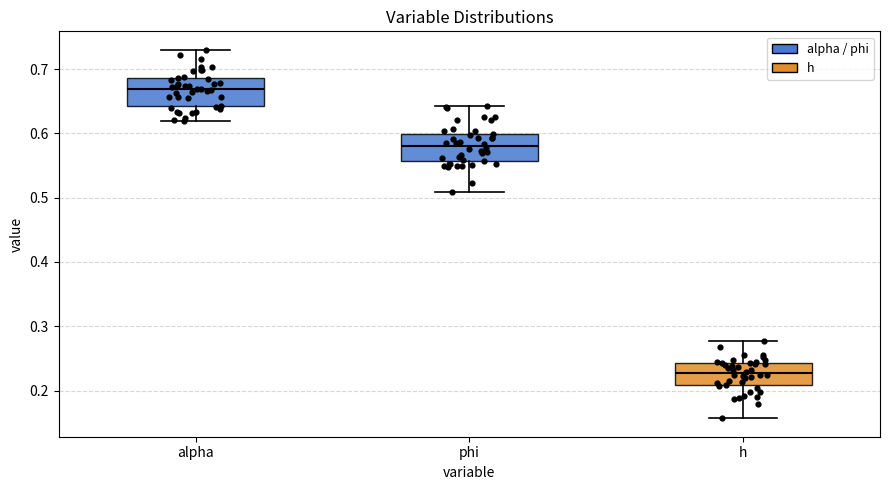

Reading left to right, transcribe this box plot: for each box, give where its median line is, the range the box spans, and where its two whiskers end, as read against the y-axis. The values are not printed on the chart, so give them approximately, as read against the axis.

alpha: median 0.67, box 0.64 to 0.69, whiskers 0.62 to 0.73
phi: median 0.58, box 0.56 to 0.60, whiskers 0.51 to 0.64
h: median 0.23, box 0.21 to 0.24, whiskers 0.16 to 0.28